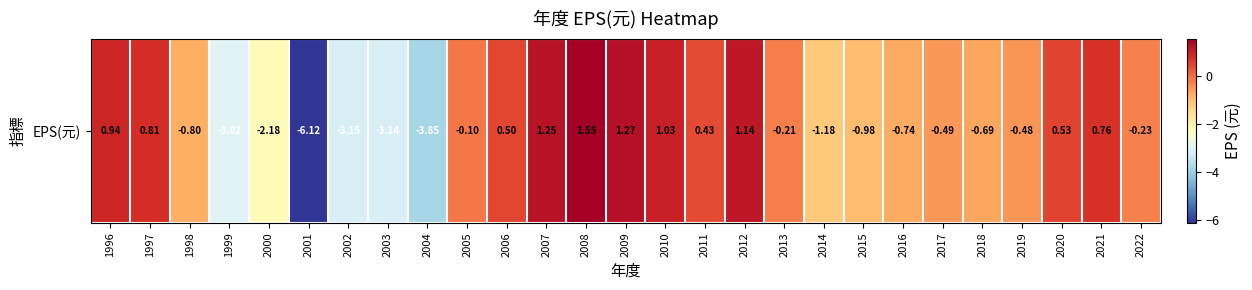

At which category does the chart reach its peak across all series?

2008